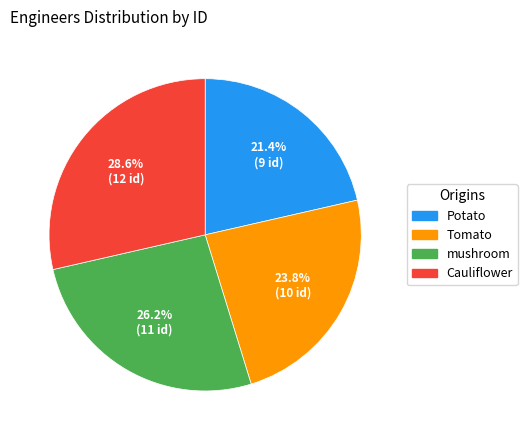

Do mushroom and Cauliflower together represent more than half of the pie?

Yes